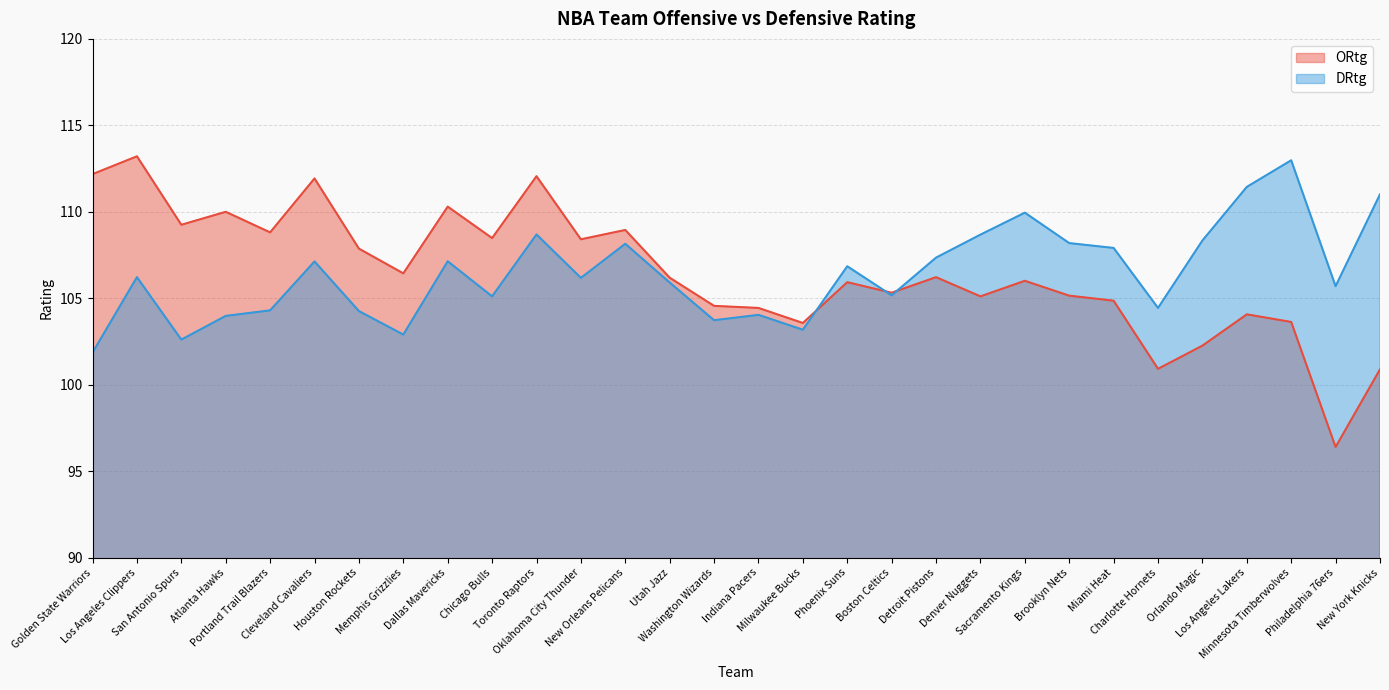

After their last crossing, which series has the higher values: DRtg or ORtg?

DRtg